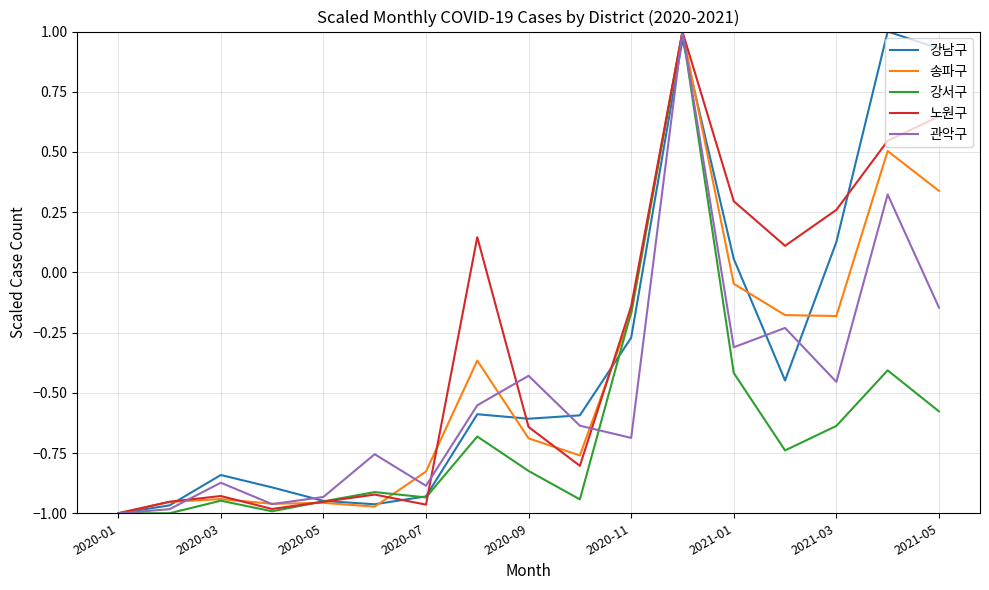

What are all the series names shown in the legend?

강남구, 송파구, 강서구, 노원구, 관악구